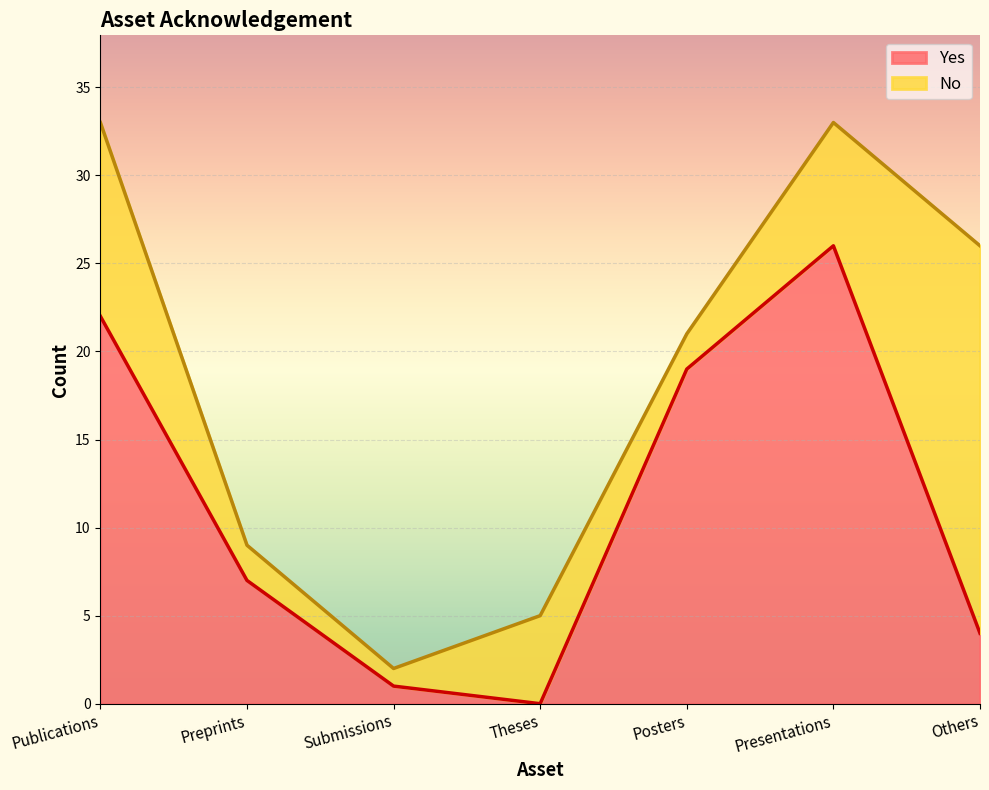

What is the change in value from Preprints to Posters?

+12